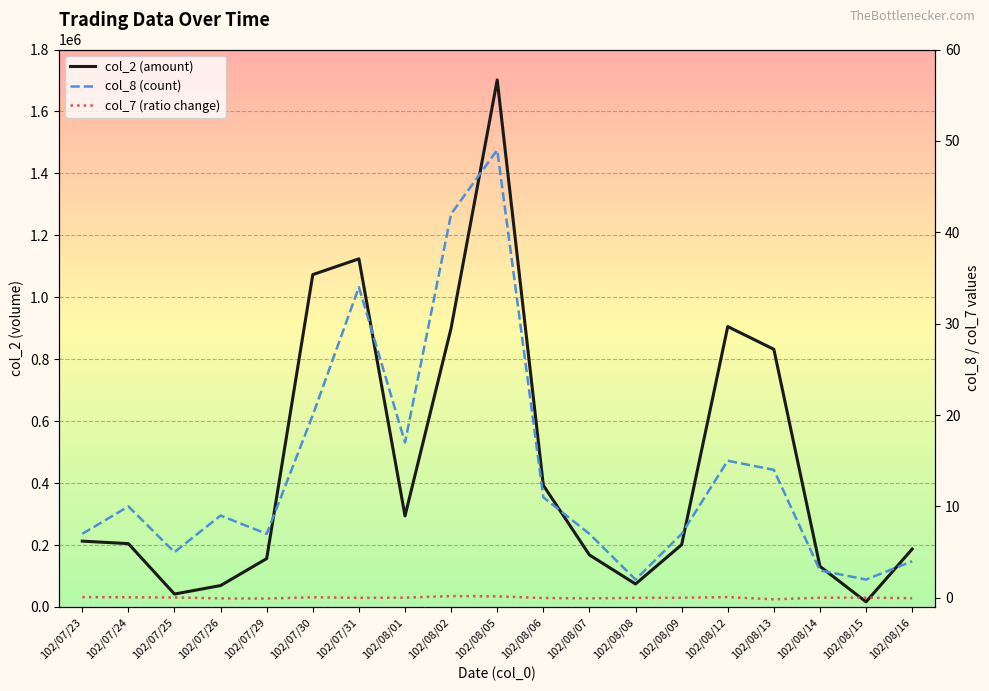

True or false: col_7 (ratio change) and col_8 (count) intersect in this chart.

False